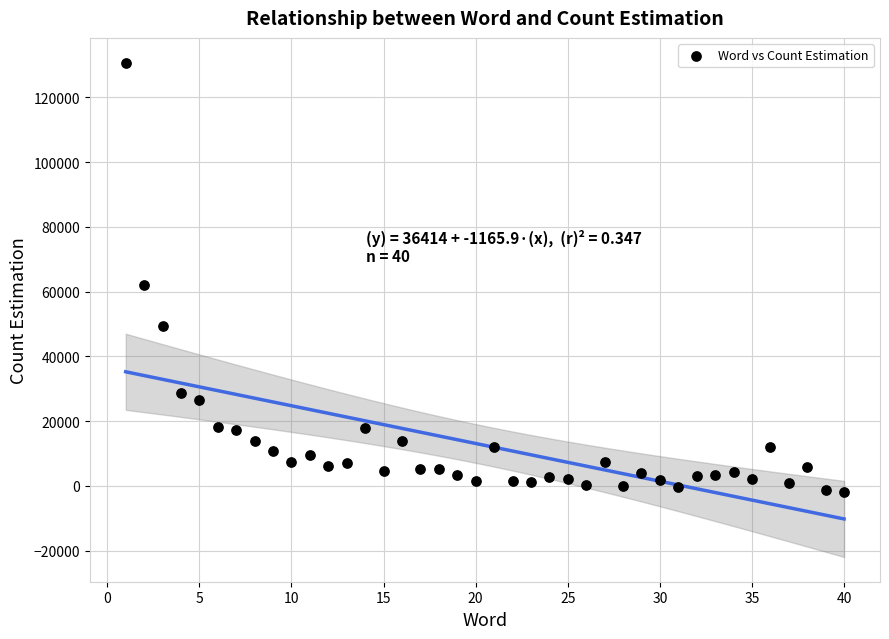

What Y value in the scatter plot is closest to 64498?

61991.5